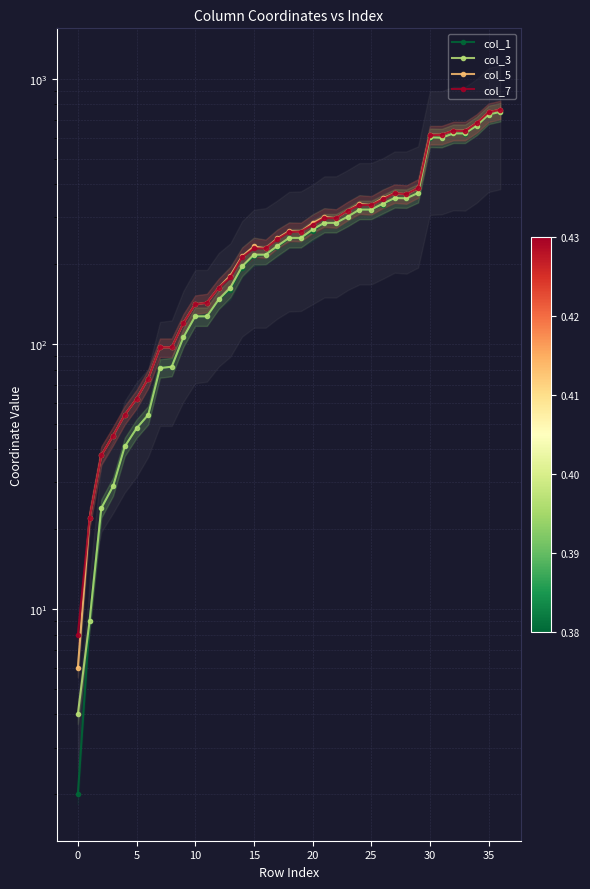

Rank the series by their maximum value, from highest to lowest.

col_5, col_7, col_1, col_3